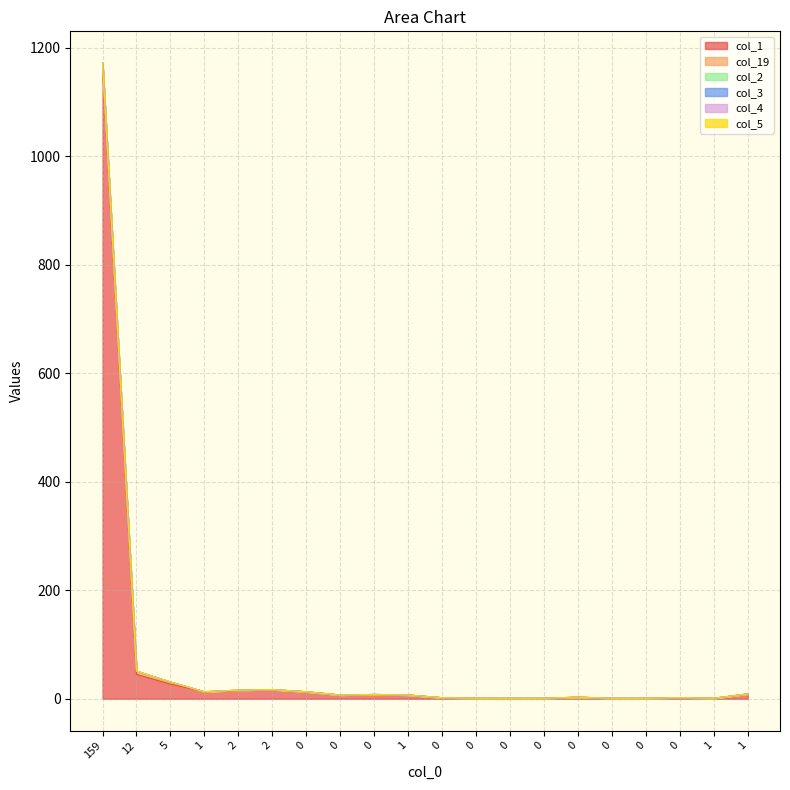

What is the label of the 6th point from the left?

2